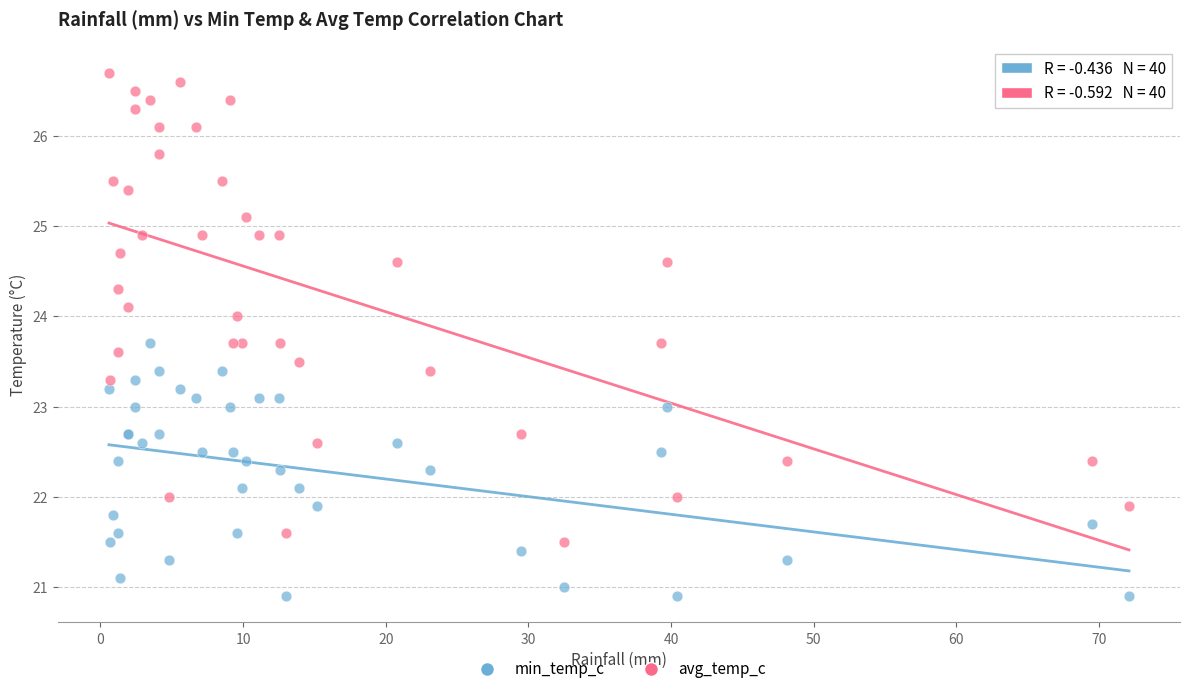

Which series reaches the maximum Y coordinate?

avg_temp_c